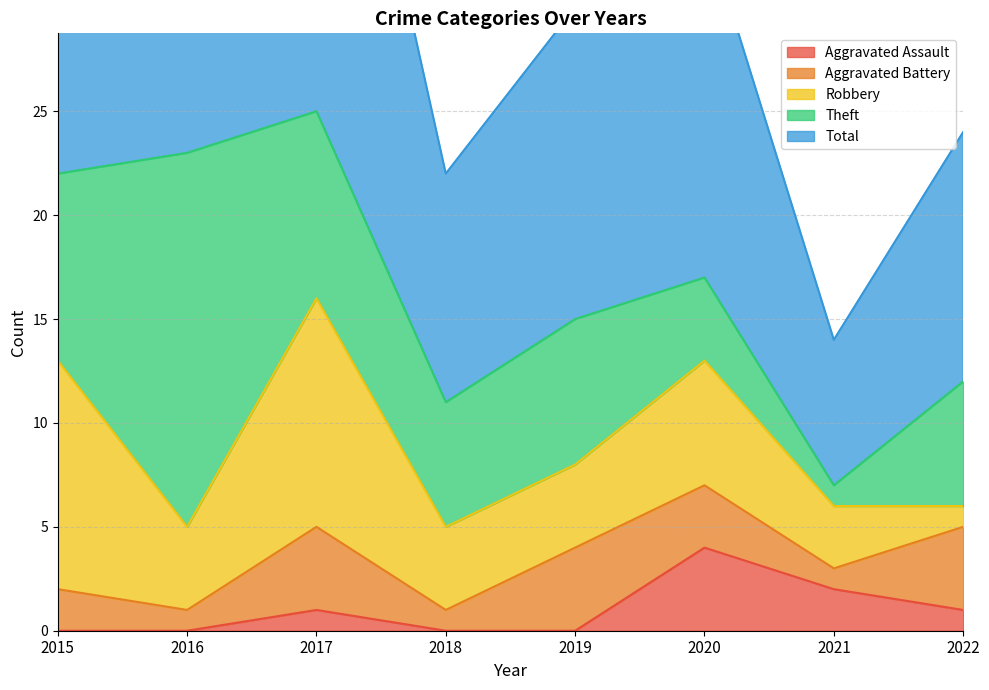

At which category does the chart reach its peak across all series?

2017